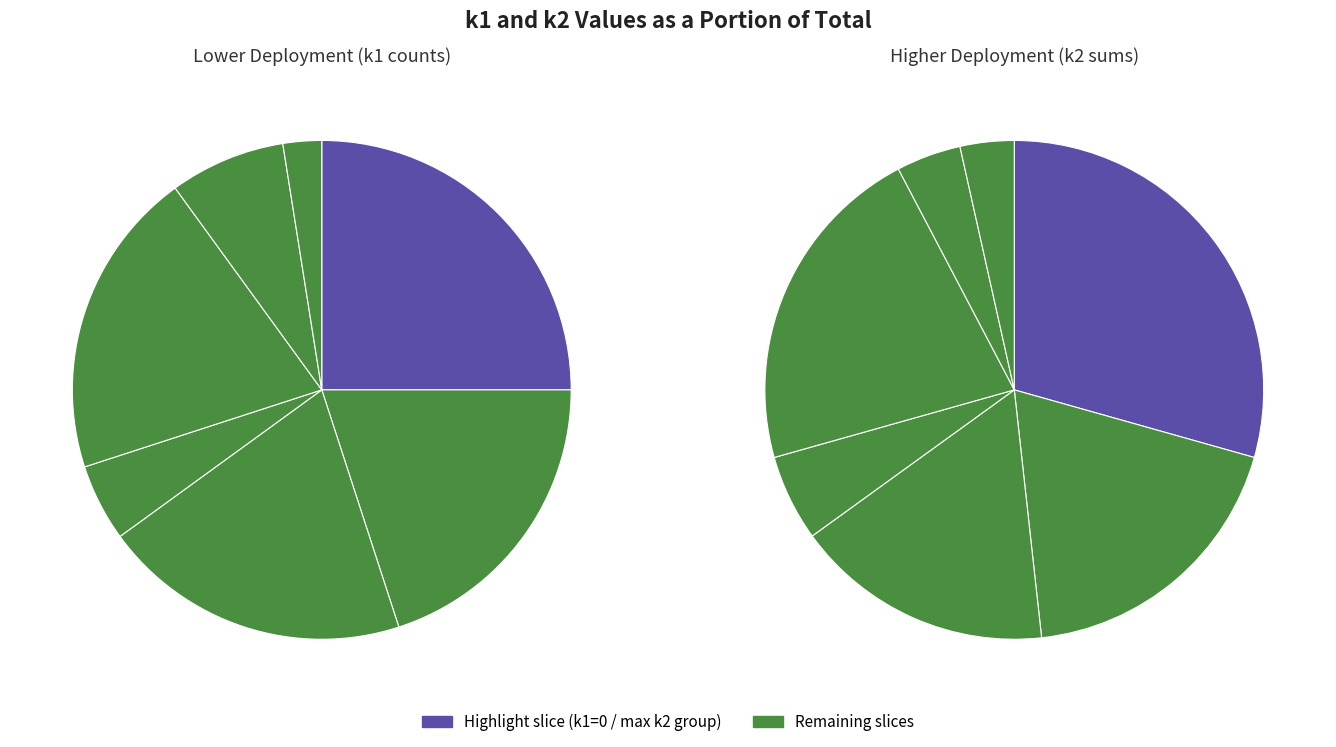

True or false: 5 accounts for 1% of the total.

False